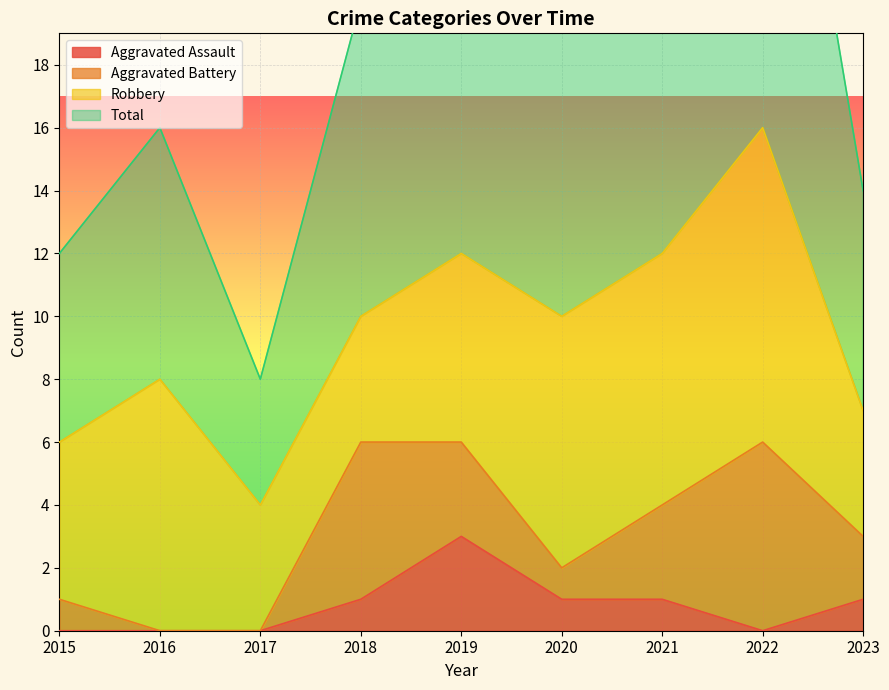

Which category has the highest value in the Aggravated Assault series?

2019